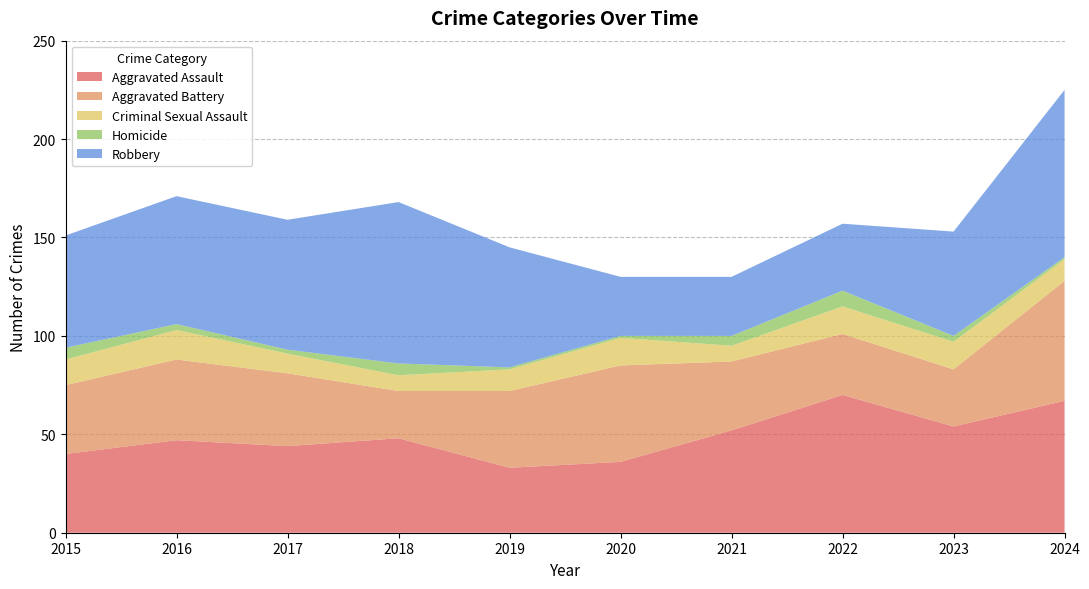

Reading left to right, list all the values displayed in this chart.

Aggravated Assault: 40	47	44	48	33	36	52	70	54	67
Aggravated Battery: 35	41	37	24	39	49	35	31	29	61
Criminal Sexual Assault: 13	15	10	8	11	14	8	14	14	11
Homicide: 6	3	2	6	1	1	5	8	3	1
Robbery: 57	65	66	82	61	30	30	34	53	85